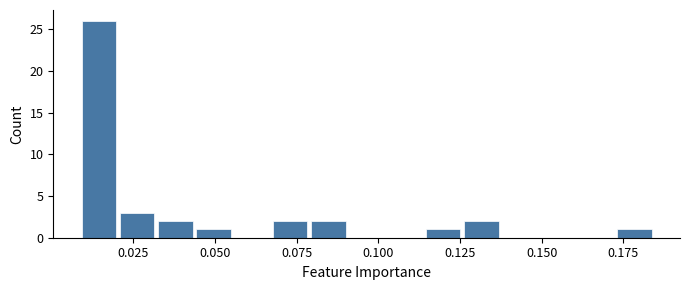

Around what value on the x-axis is the tallest bar? Give the approximate position of its centre, as read against the axis.

0.015